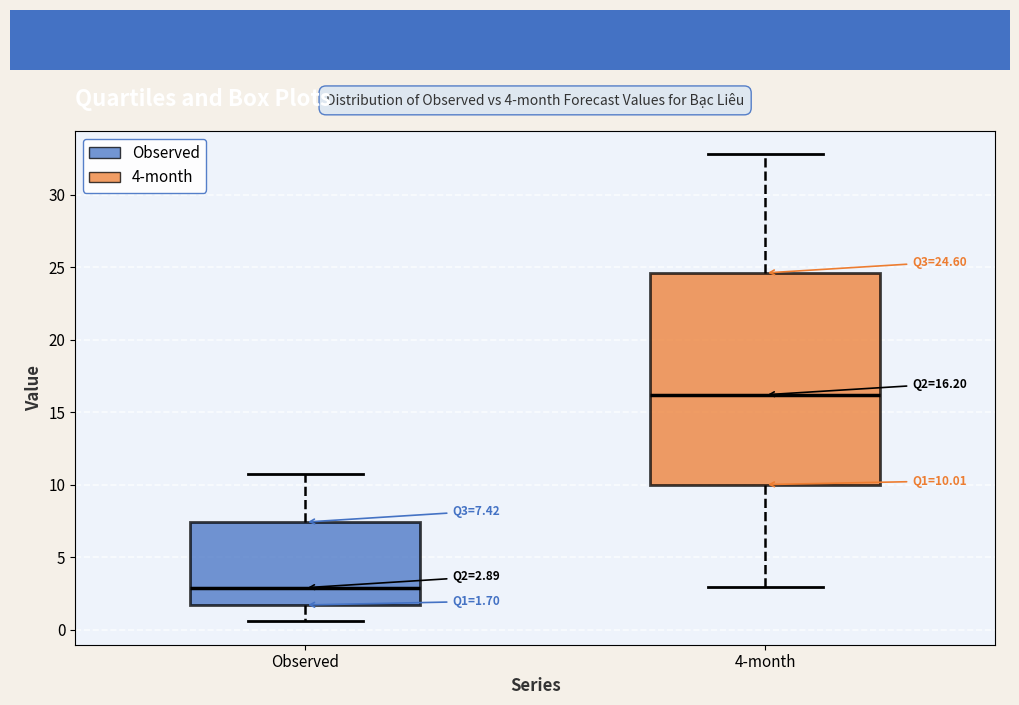

Comparing the boxes themselves (not the whiskers), which one is the tallest?

4-month